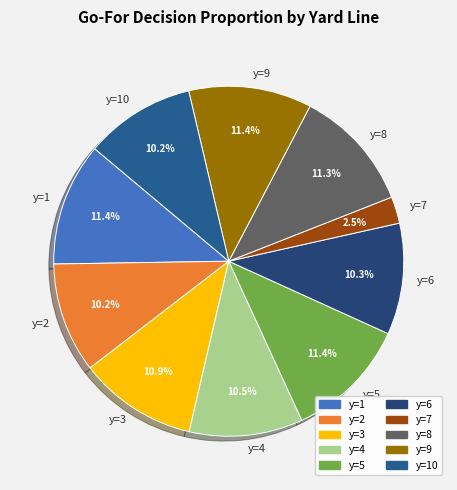

To the nearest percent, what is the combined percentage of y=1 and y=5?

23%